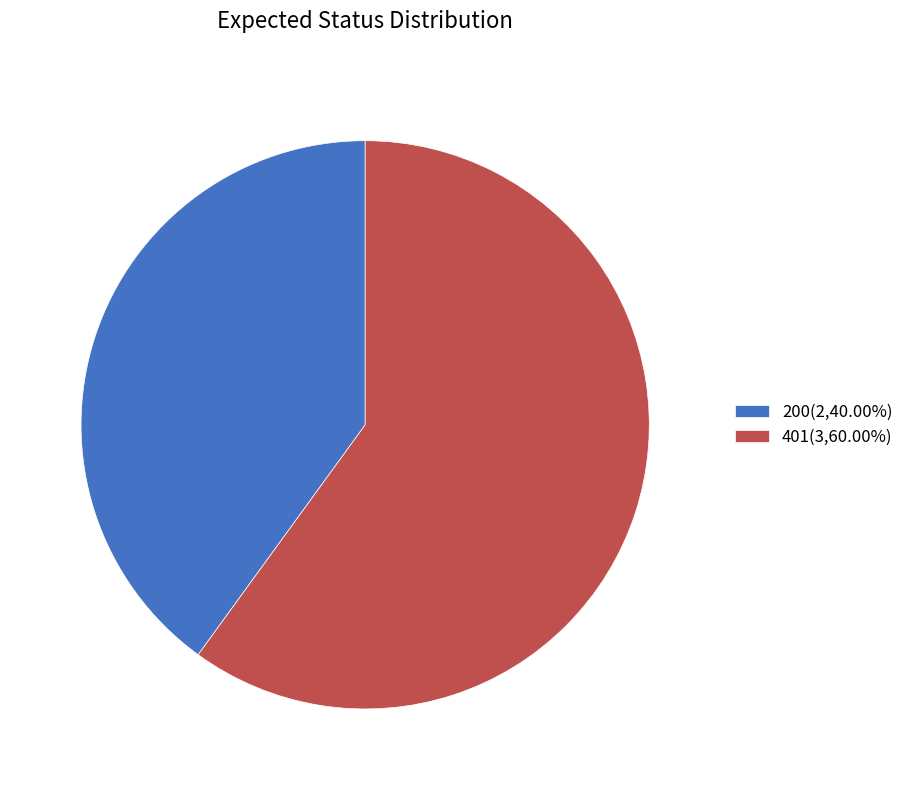

Is there a majority slice in this chart?

Yes